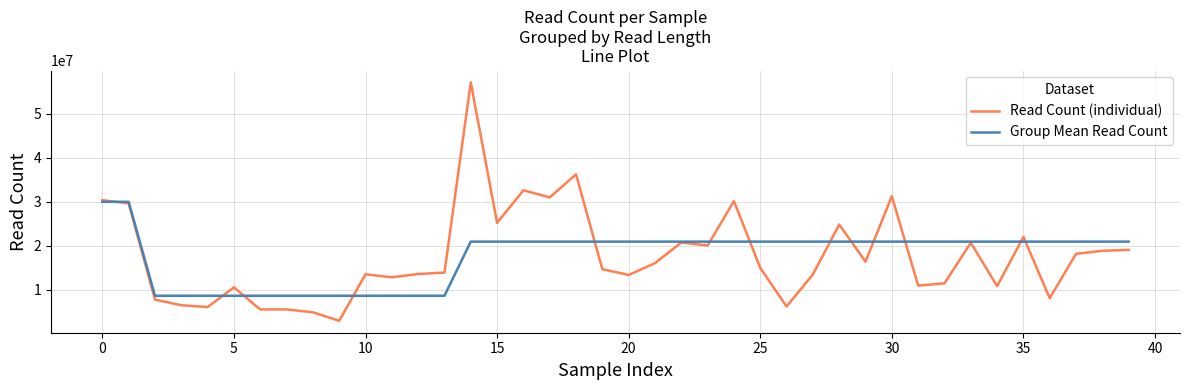

What is the maximum value for Group Mean Read Count?

29971101.0